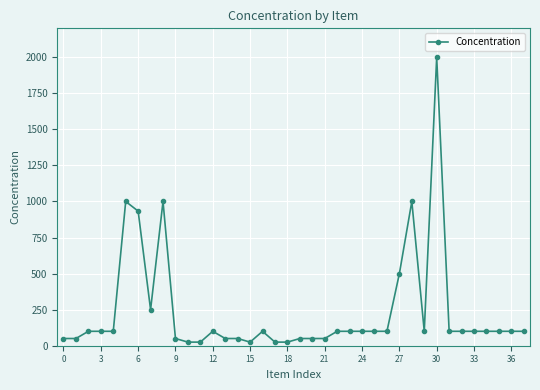

What is the value of the 3rd point from the left?

100.0